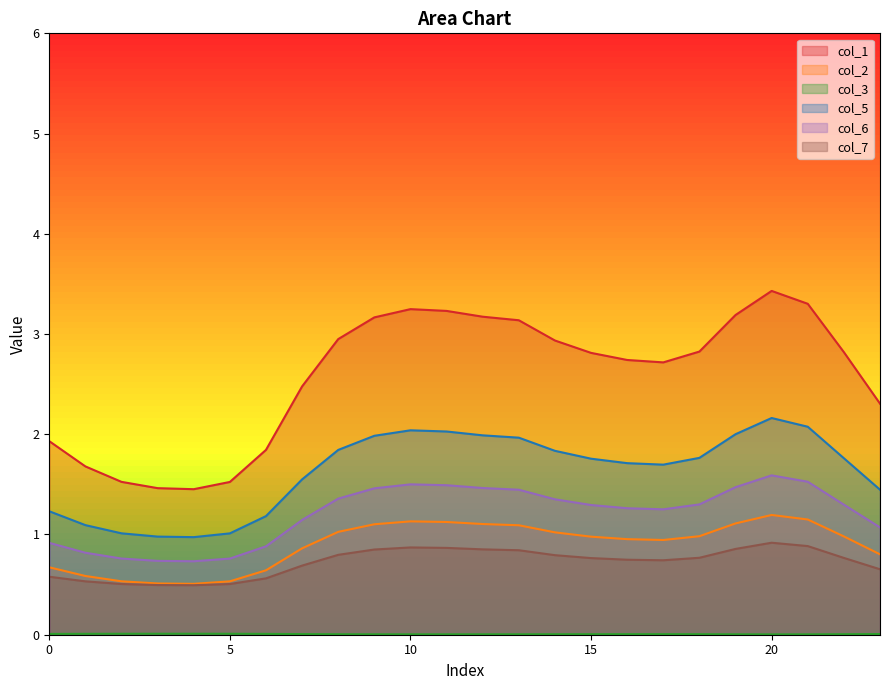

How many lines are shown in the chart?

6